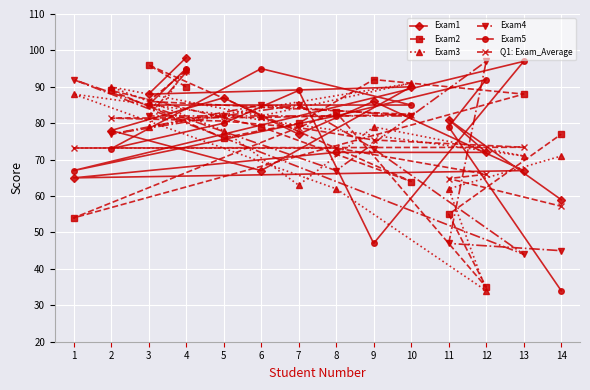

At which category does Exam4 reach its first local peak?

6